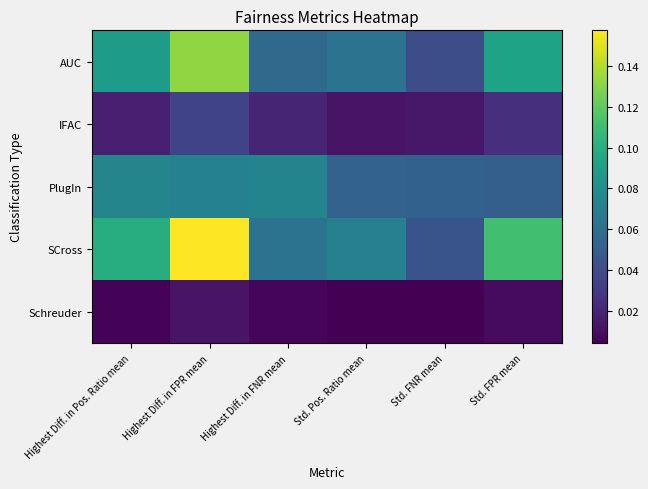

Reading right to left, list all the values displayed in this chart.

AUC: Std. FPR mean=0.1	Std. FNR mean=0.0	Std. Pos. Ratio mean=0.1	Highest Diff. in FNR mean=0.1	Highest Diff. in FPR mean=0.1	Highest Diff. in Pos. Ratio mean=0.1
IFAC: Std. FPR mean=0.0	Std. FNR mean=0.0	Std. Pos. Ratio mean=0.0	Highest Diff. in FNR mean=0.0	Highest Diff. in FPR mean=0.0	Highest Diff. in Pos. Ratio mean=0.0
PlugIn: Std. FPR mean=0.1	Std. FNR mean=0.1	Std. Pos. Ratio mean=0.1	Highest Diff. in FNR mean=0.1	Highest Diff. in FPR mean=0.1	Highest Diff. in Pos. Ratio mean=0.1
SCross: Std. FPR mean=0.1	Std. FNR mean=0.0	Std. Pos. Ratio mean=0.1	Highest Diff. in FNR mean=0.1	Highest Diff. in FPR mean=0.2	Highest Diff. in Pos. Ratio mean=0.1
Schreuder: Std. FPR mean=0.0	Std. FNR mean=0.0	Std. Pos. Ratio mean=0.0	Highest Diff. in FNR mean=0.0	Highest Diff. in FPR mean=0.0	Highest Diff. in Pos. Ratio mean=0.0